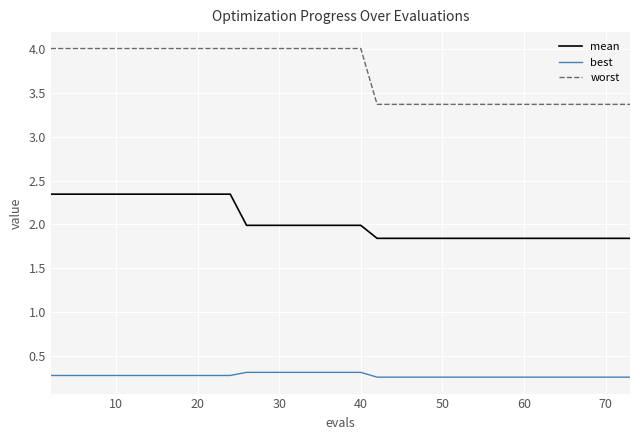

Rank the series by their average value, from highest to lowest.

worst, mean, best